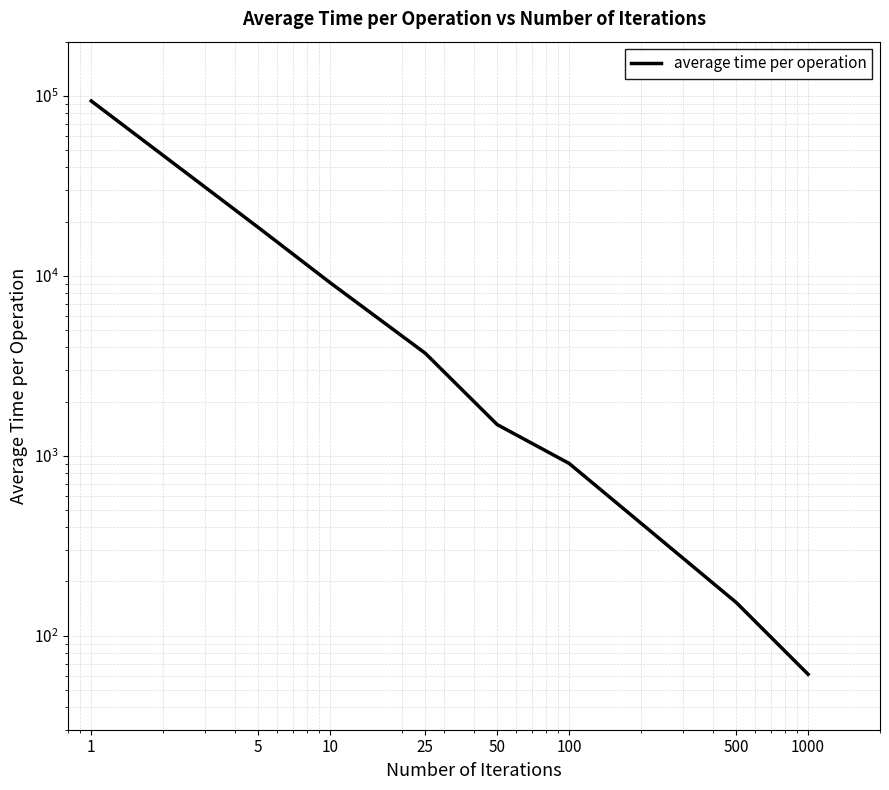

Count the number of categories in the chart.

8